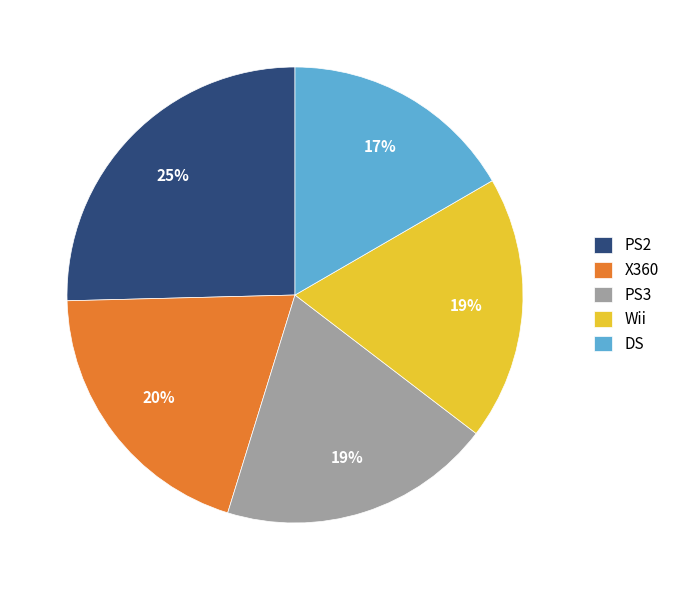

What is the ratio of the value at DS to the value at Wii?

0.9